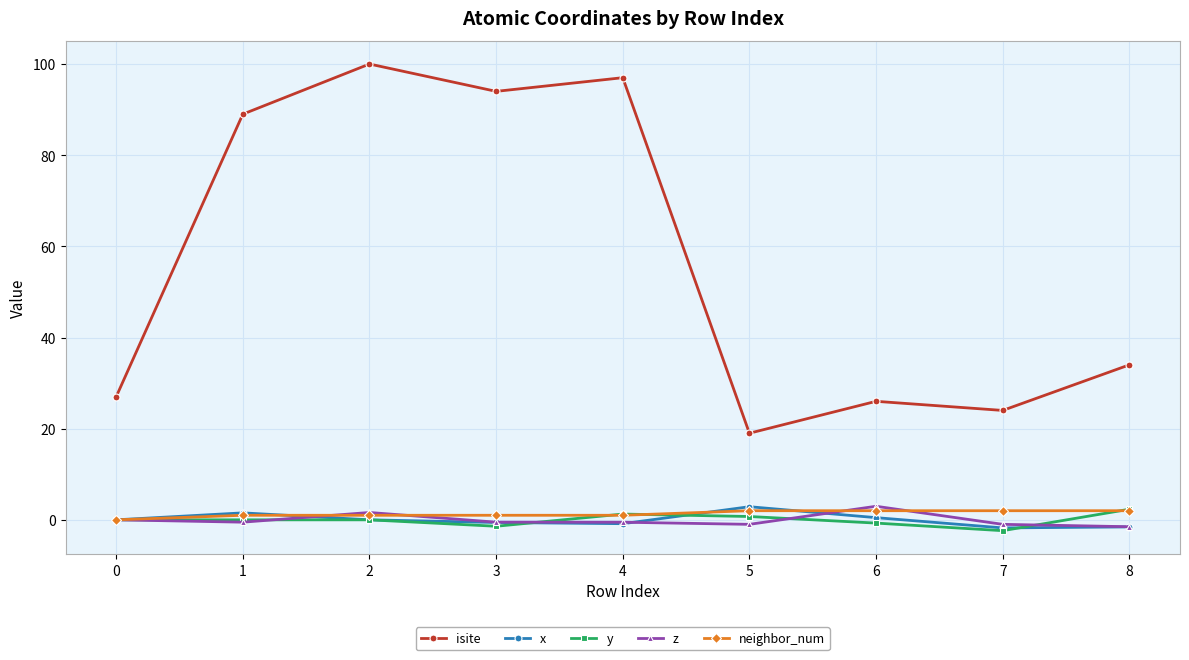

What is the value of the y point at the 9th from the left?

2.3